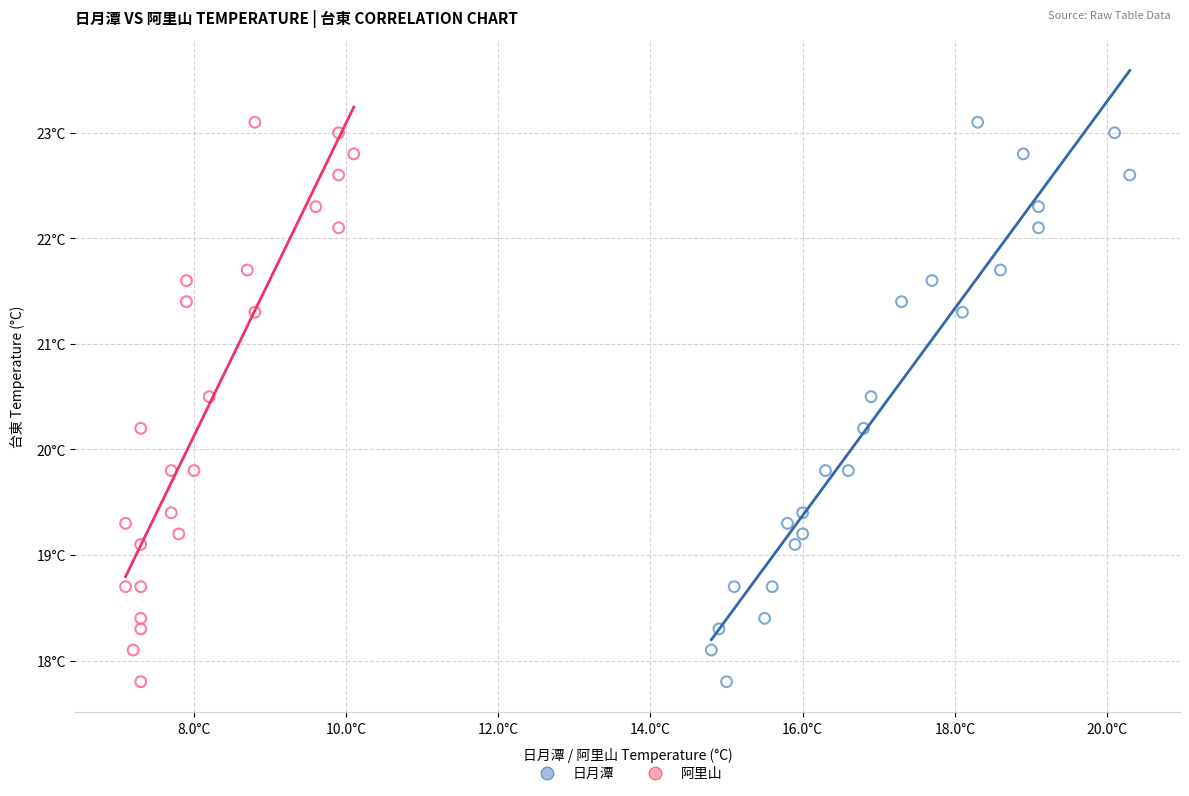

What are all the series names shown in the legend?

日月潭, 阿里山